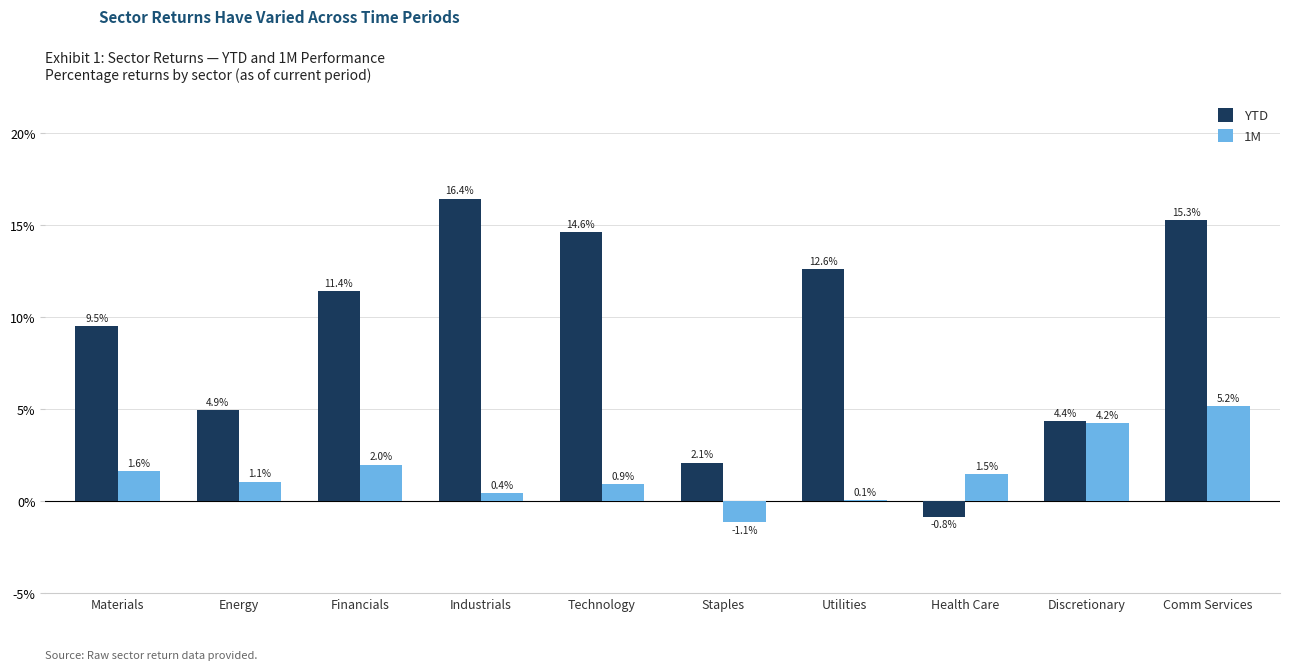

At which label is YTD closest to 7?

Energy